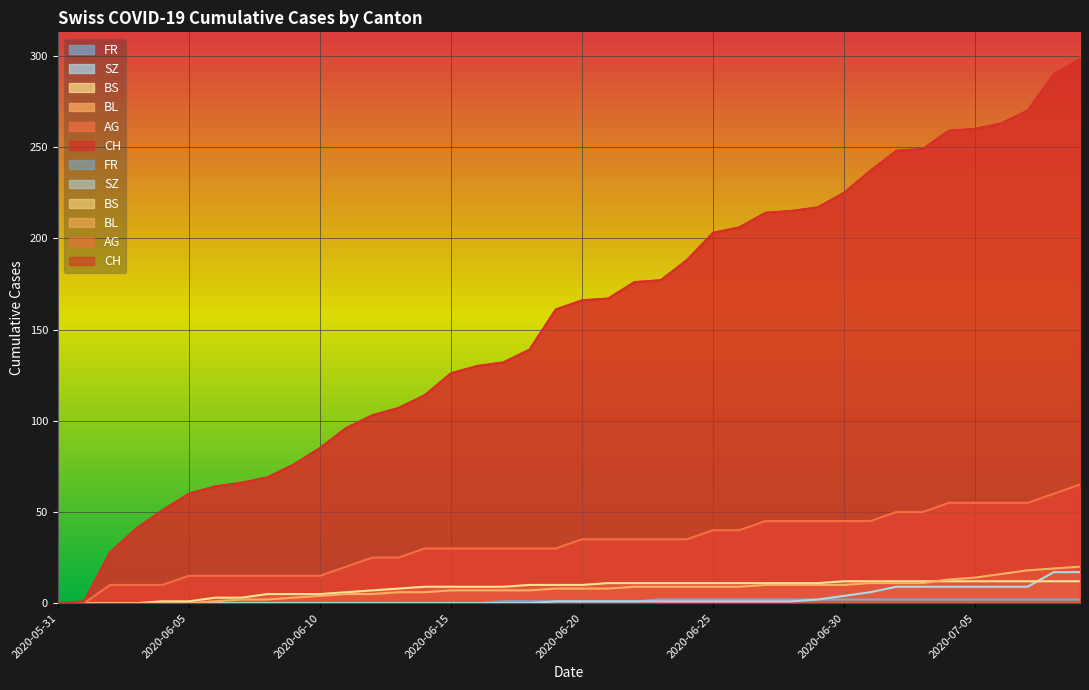

What is the label of the 19th point from the left?

2020-06-18